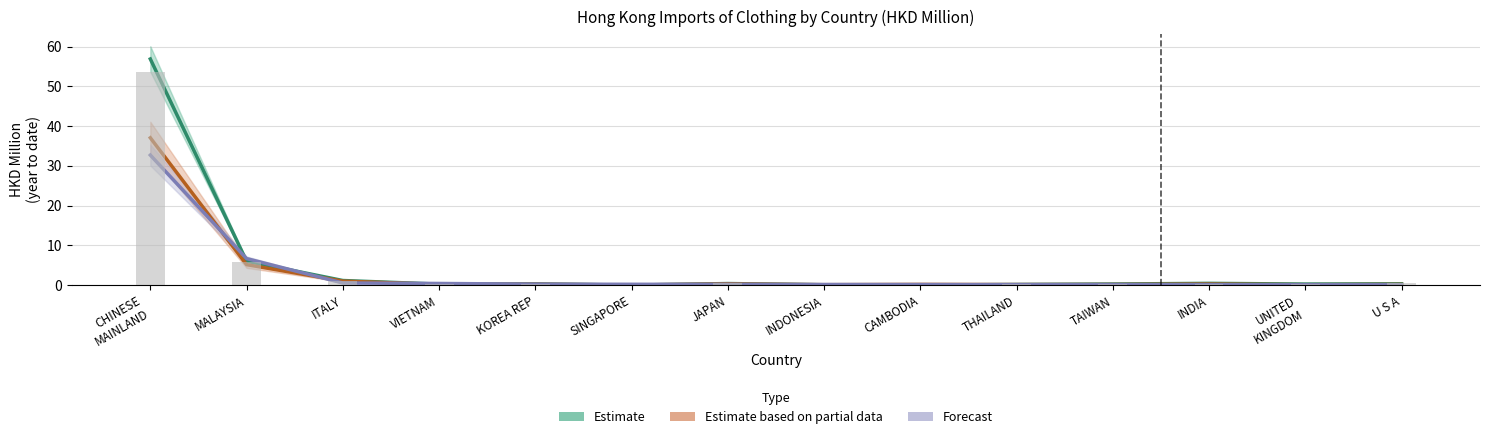

Is it true that Estimate based on partial data equals 0.5 at JAPAN?

False